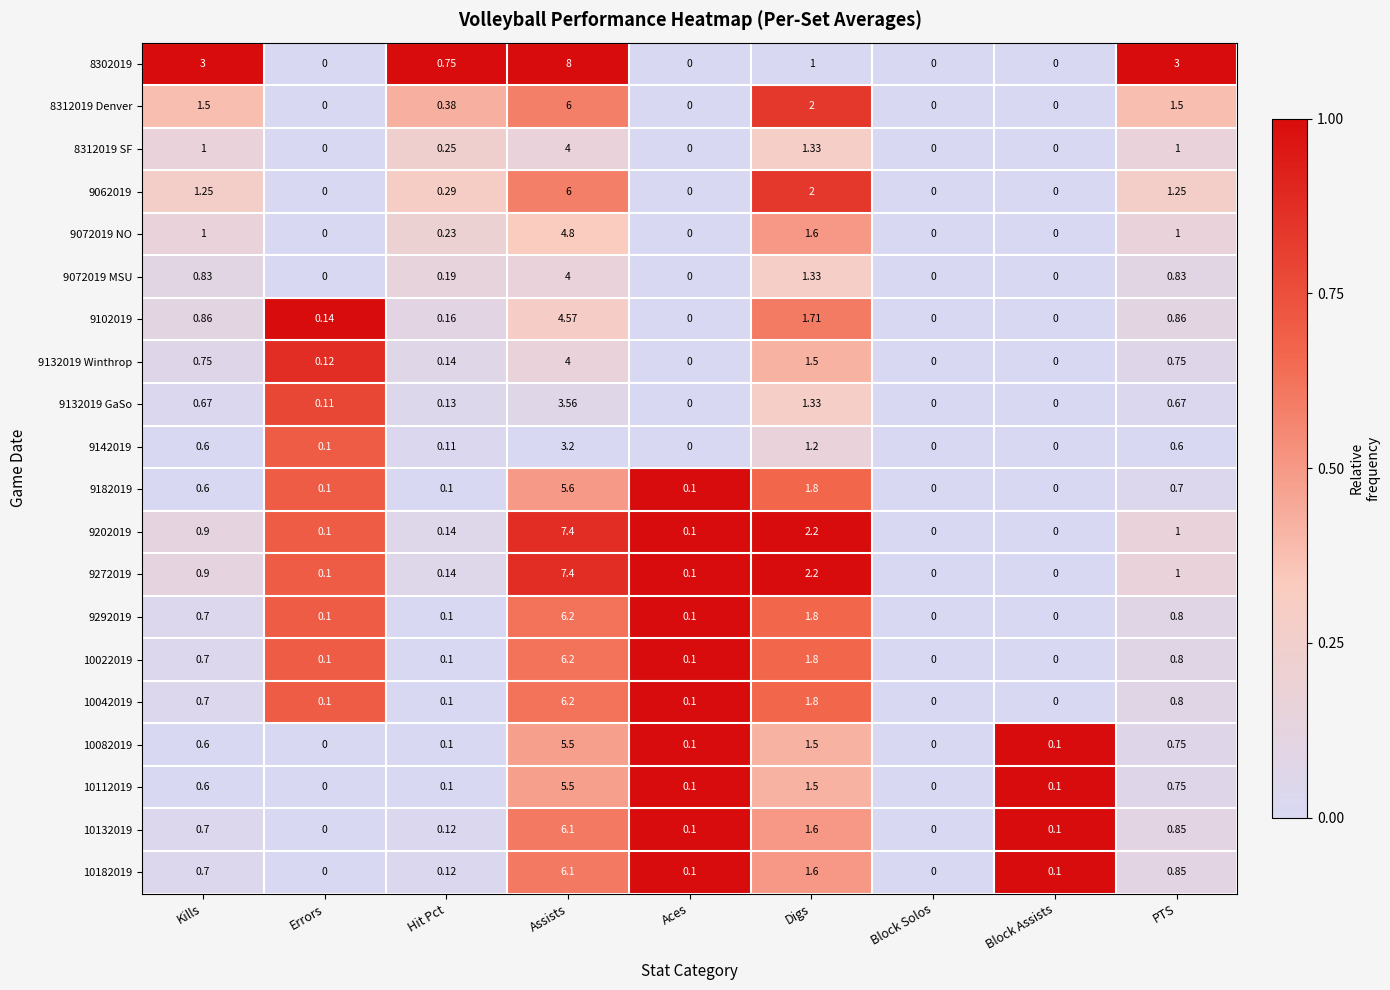

Is the value of 8312019 Denver at Hit Pct greater than the value of 8302019 at Digs?

No